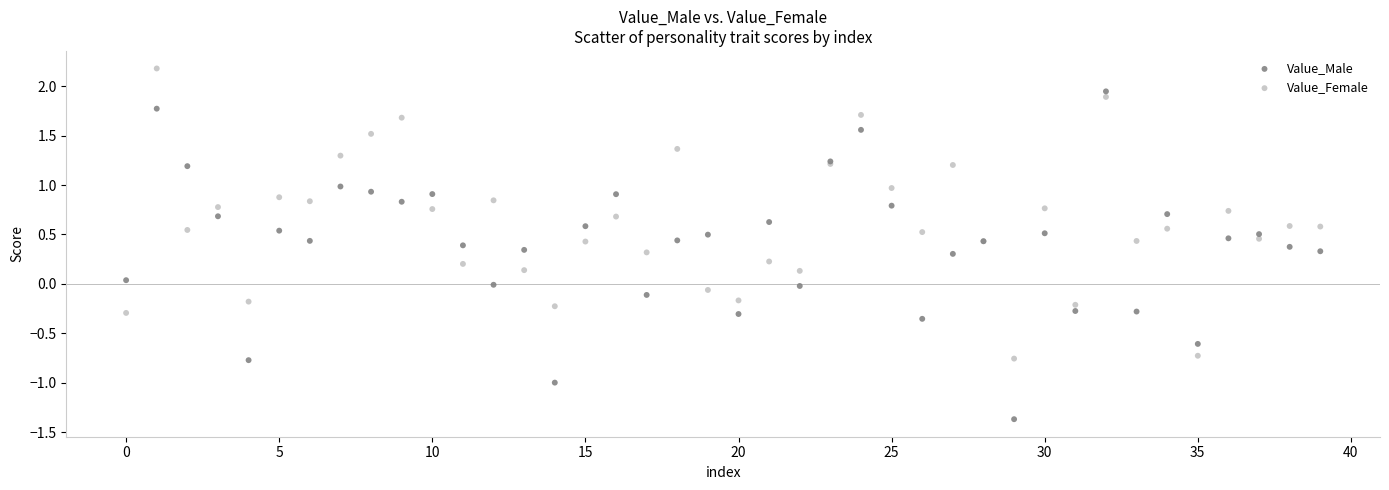

Which series reaches the maximum Y coordinate?

Value_Female